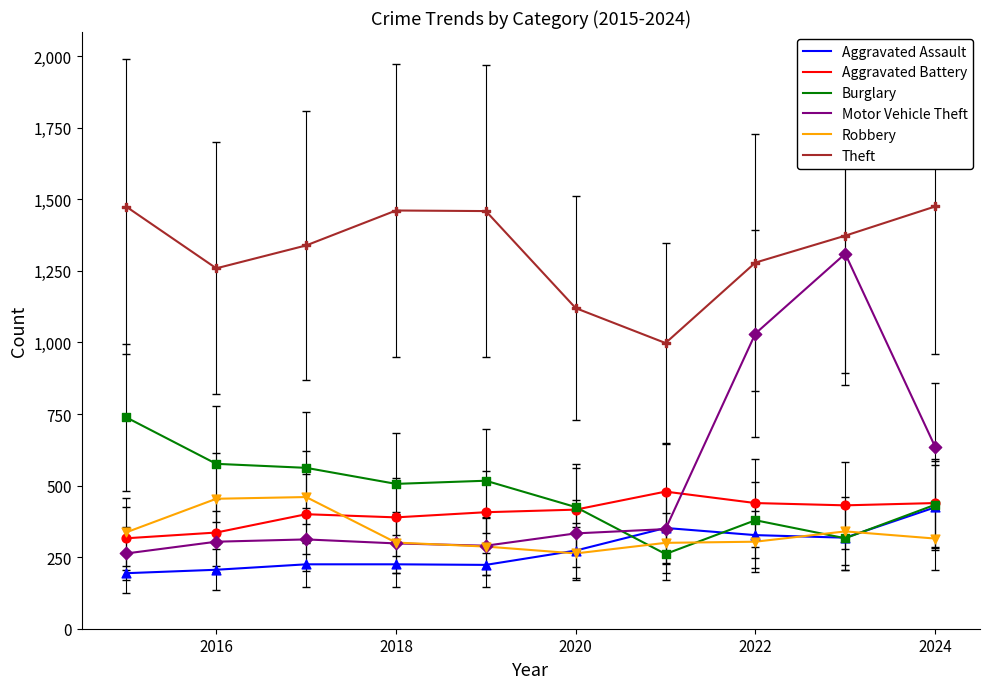

What are all the series names shown in the legend?

Aggravated Assault, Aggravated Battery, Burglary, Motor Vehicle Theft, Robbery, Theft